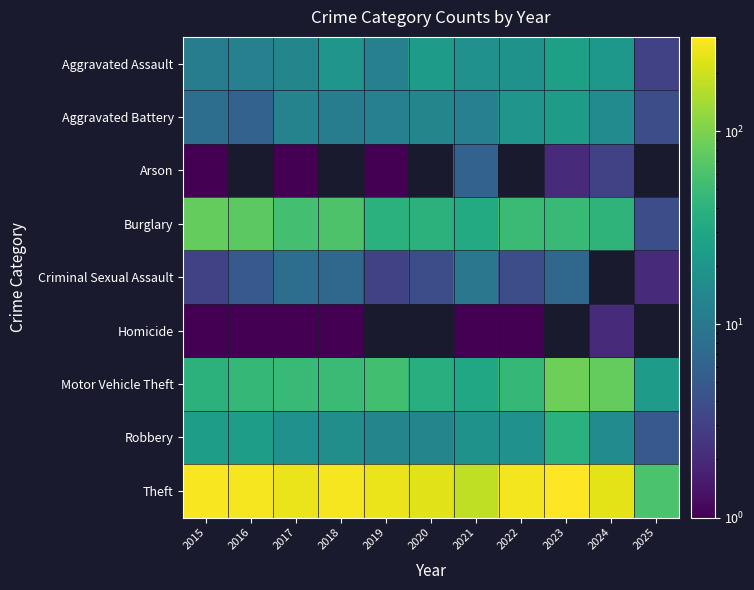

Which category has the highest value across all series?

2023